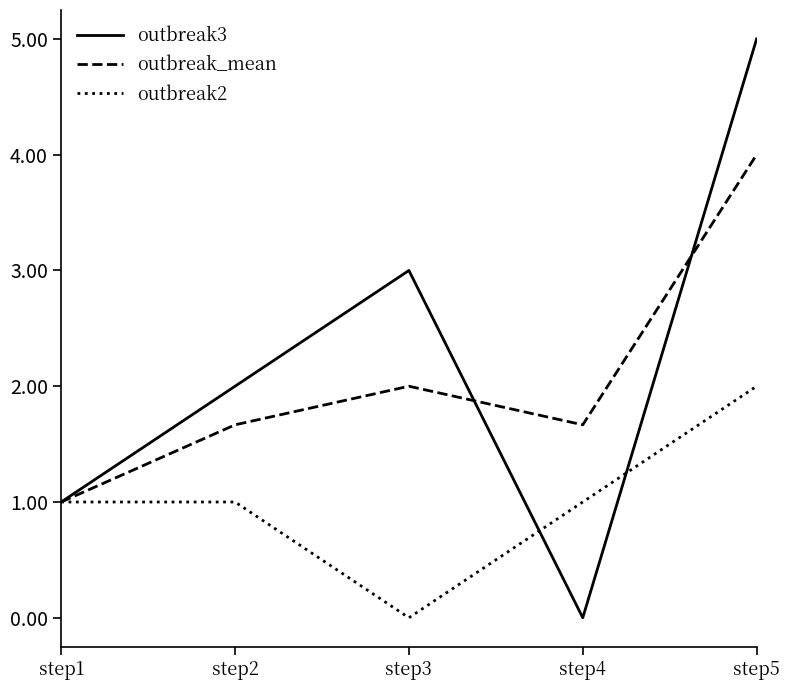

Reading left to right, what are all the values shown in this chart?

outbreak3: 1.0	2.0	3.0	0.0	5.0
outbreak_mean: 1.0	1.7	2.0	1.7	4.0
outbreak2: 1.0	1.0	0.0	1.0	2.0